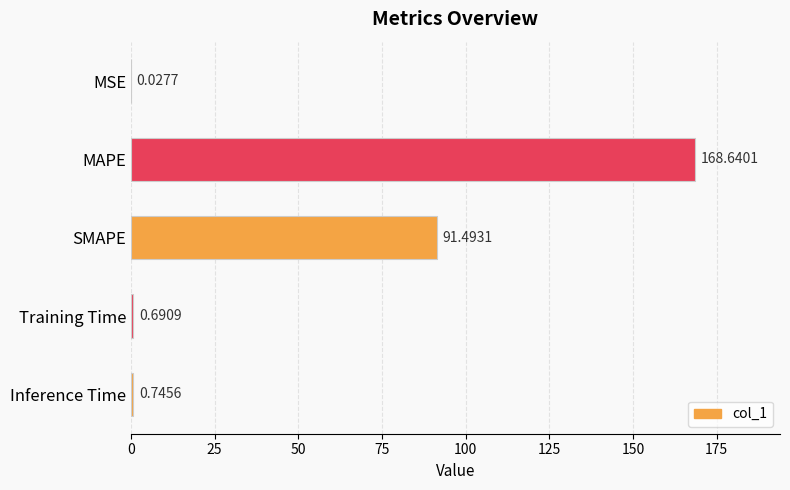

Are the bars horizontal?

Yes